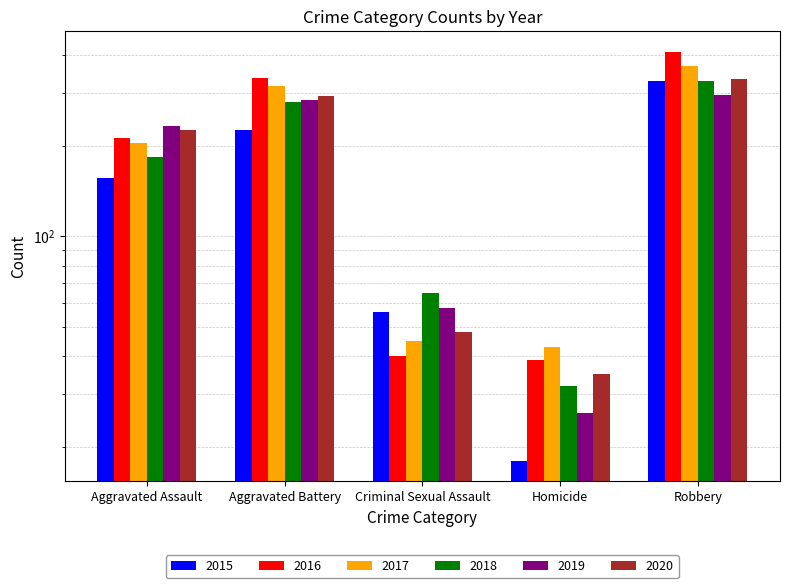

At how many categories does at least one series exceed 328?

2